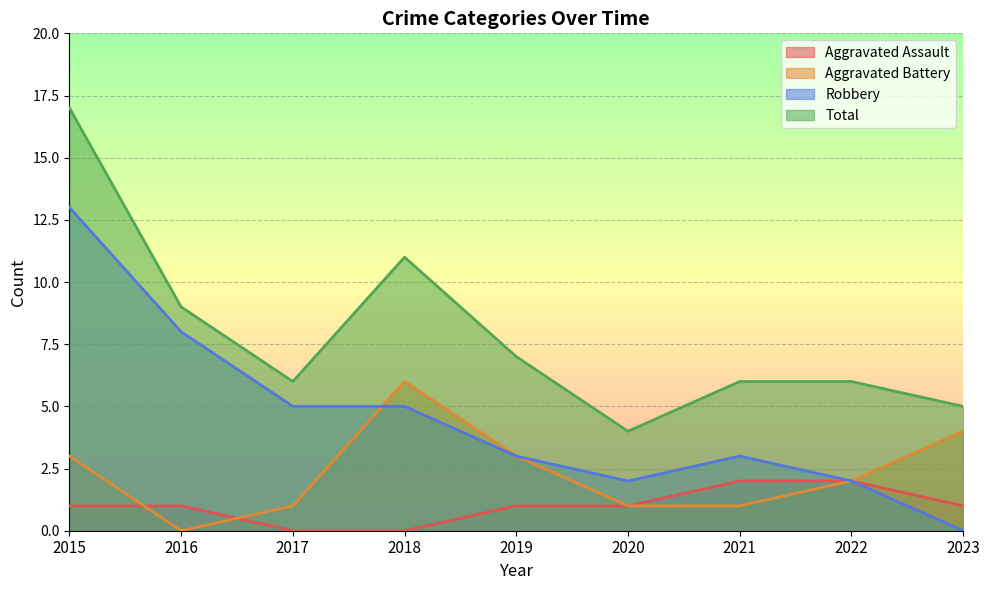

The value of Robbery at 2017 is 7. True or false?

False